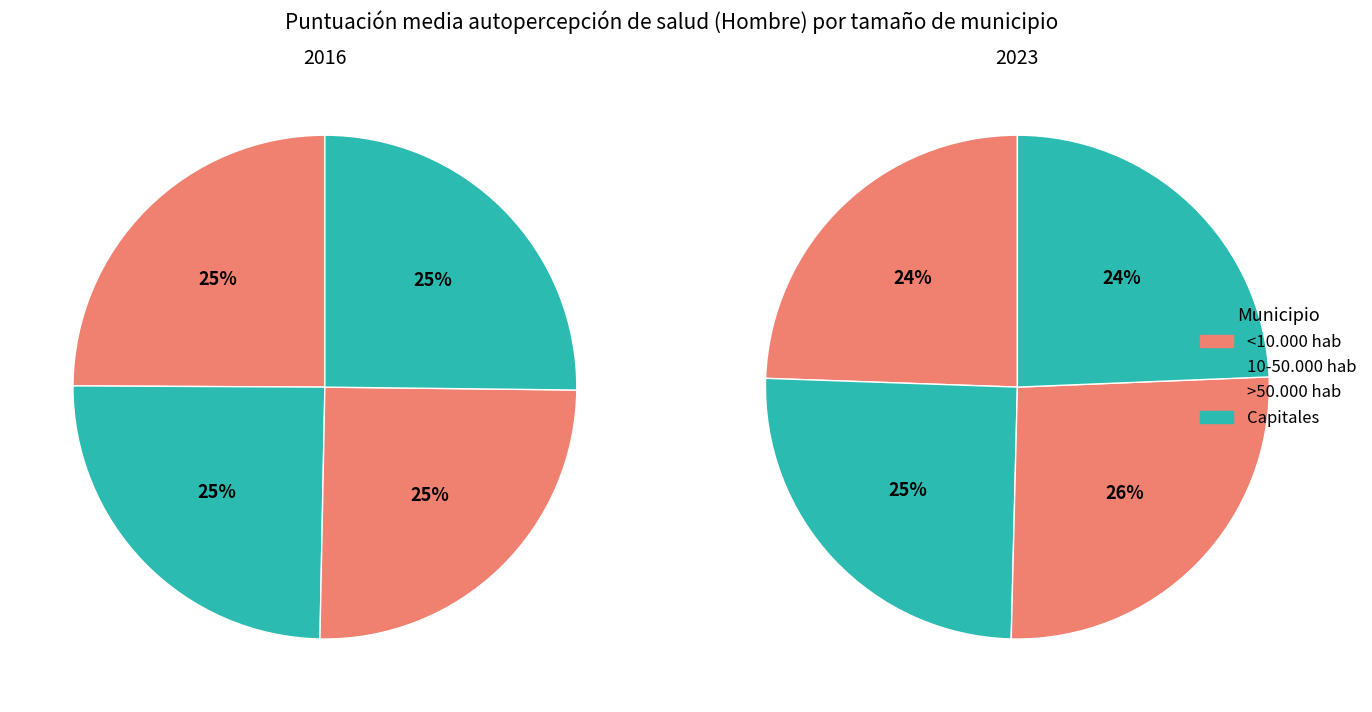

Count the number of slices in the pie.

4